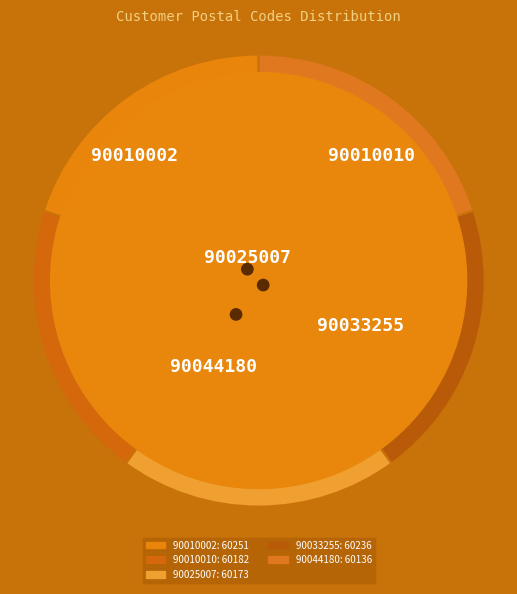

To the nearest percent, what percentage of the pie is 90010010?

20%